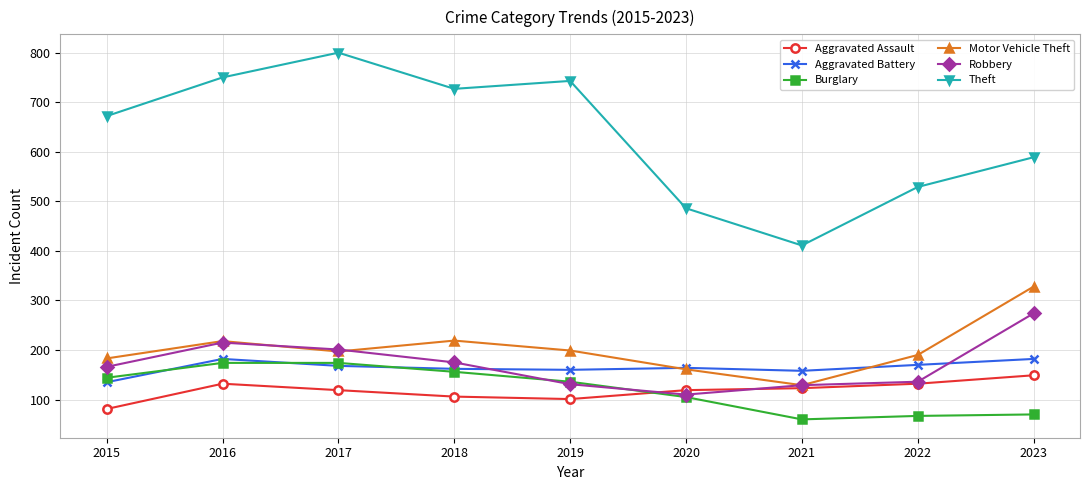

True or false: Motor Vehicle Theft has more than 2 points higher than both neighbors.

False